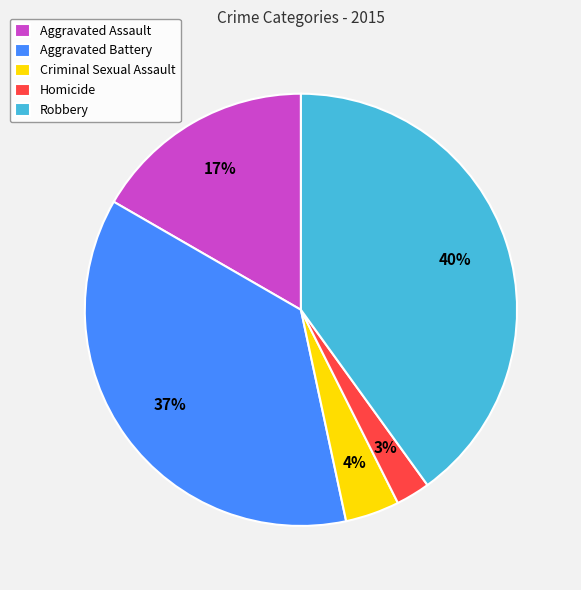

How many slices are in this pie chart?

5